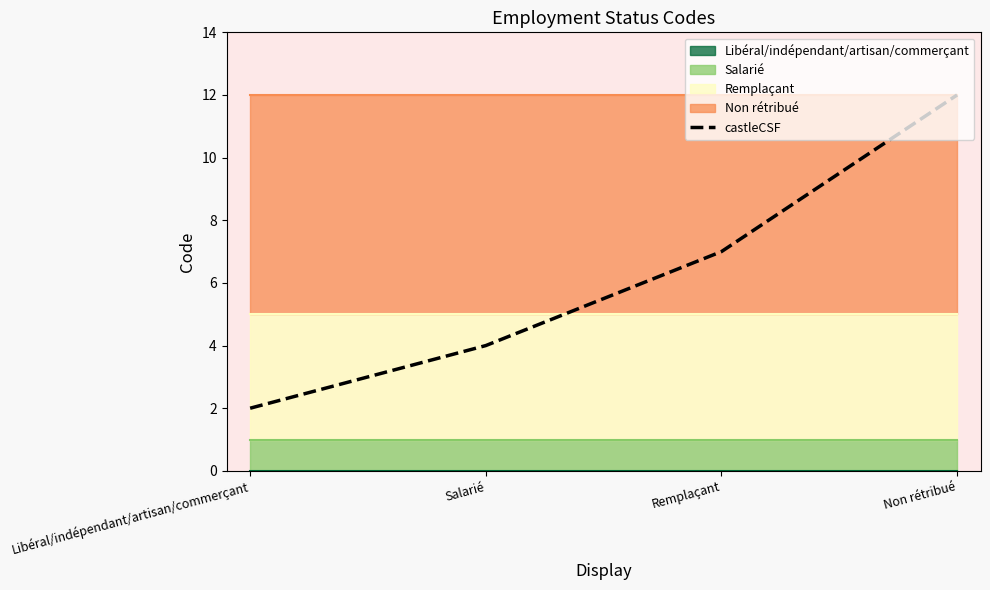

The value of castleCSF at Libéral/indépendant/artisan/commerçant is 2. True or false?

True